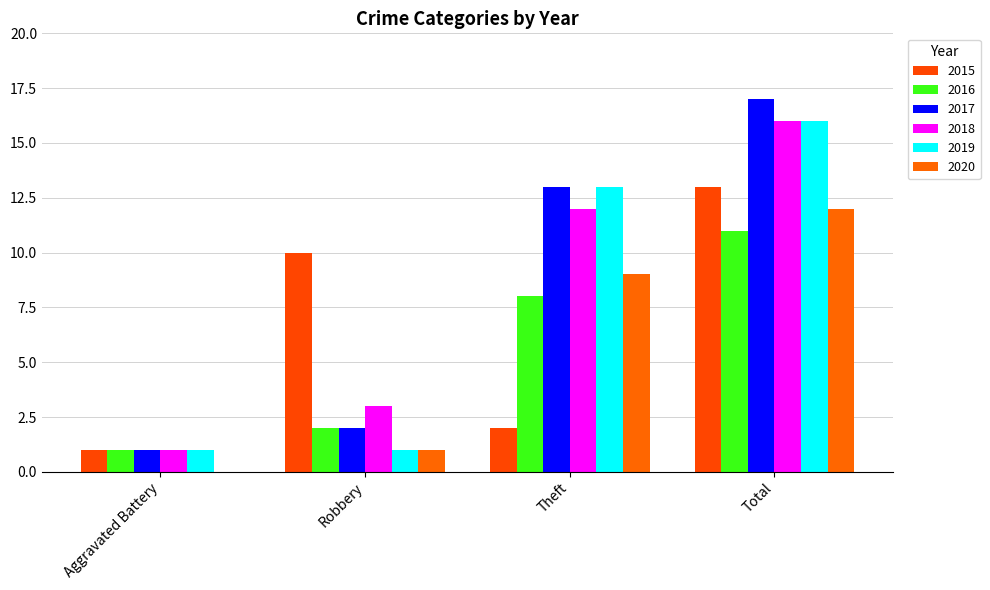

Which series changed the most between Aggravated Battery and Robbery?

2015